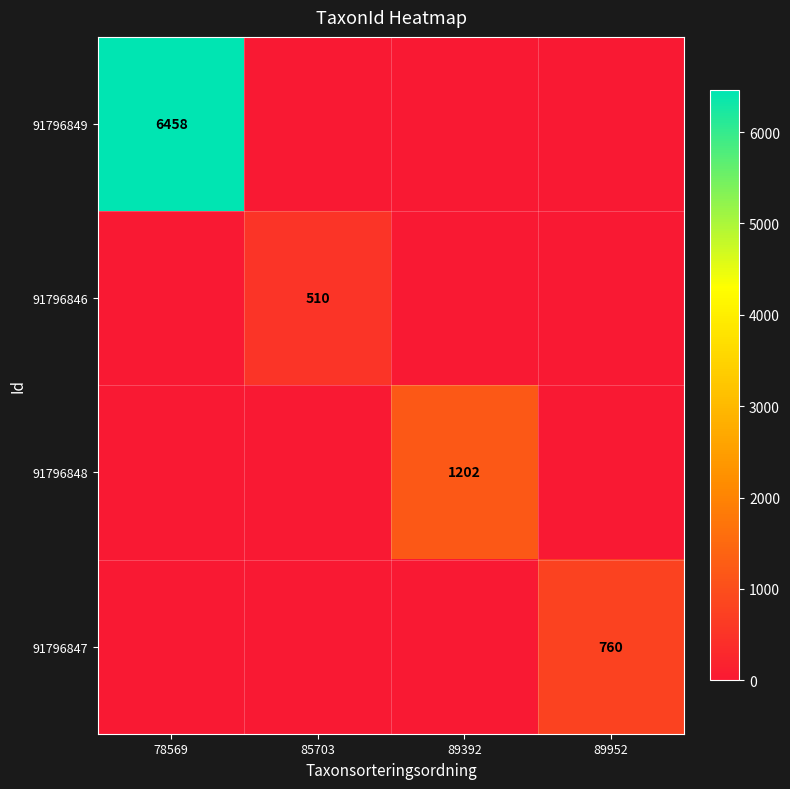

Is it true that 91796849 equals 6458 at 78569?

True